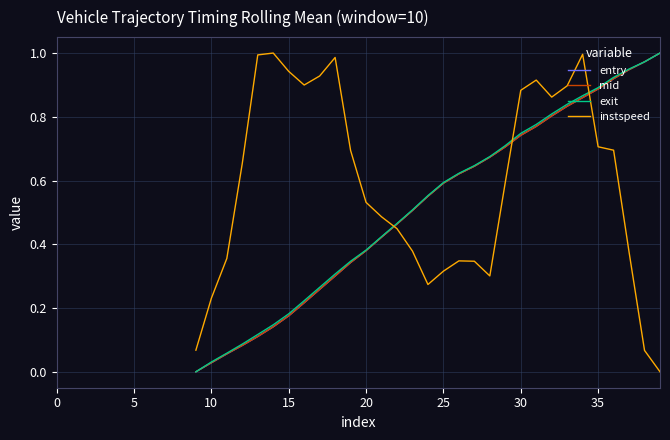

How many lines are shown in the chart?

4